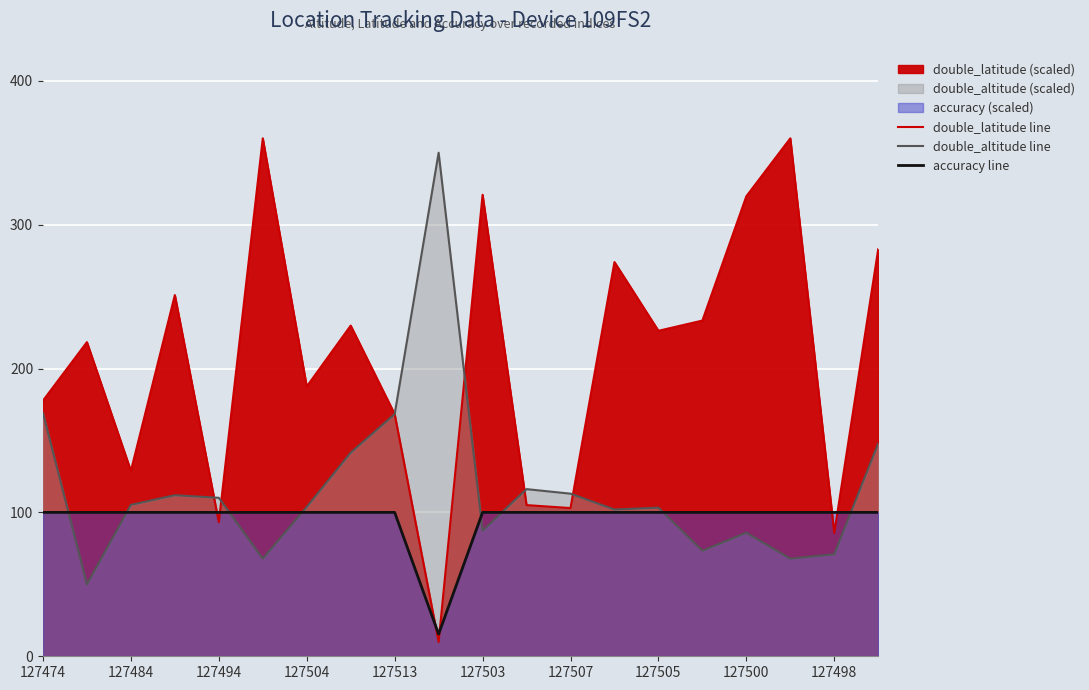

Which series has the largest range (max minus min)?

double_latitude line